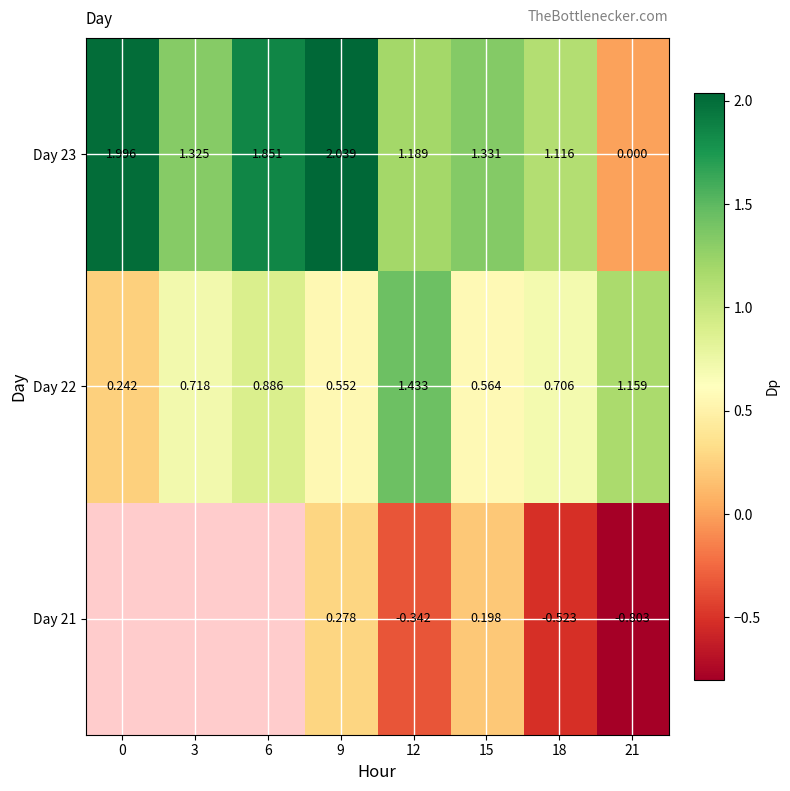

True or false: Day 23 has a value of 0.8 at 3.

False